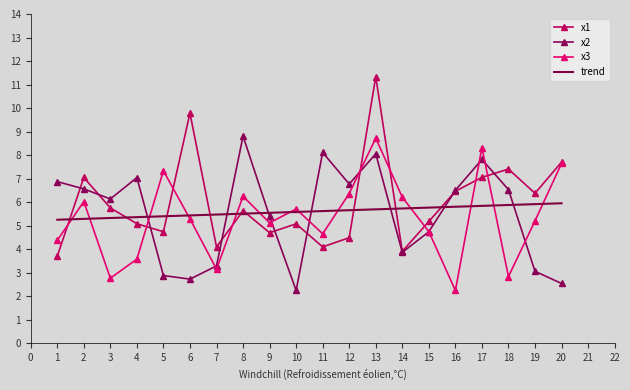

Where is x1 nearest to the value 7?

2